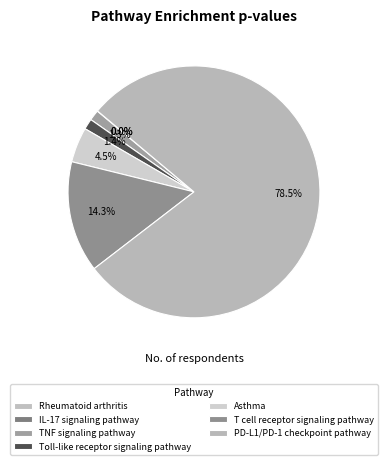

Rank the categories by value from lowest to highest.

Rheumatoid arthritis, IL-17 signaling pathway, TNF signaling pathway, Toll-like receptor signaling pathway, Asthma, T cell receptor signaling pathway, PD-L1 expression and PD-1 checkpoint pathway